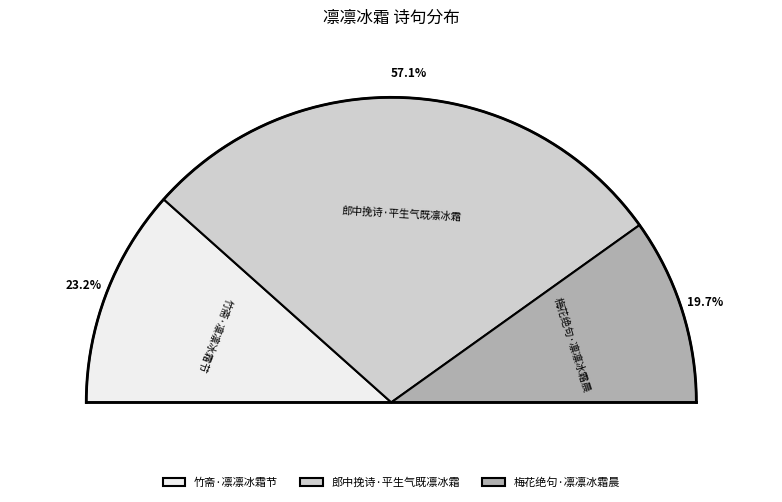

Count the number of slices in the pie.

3